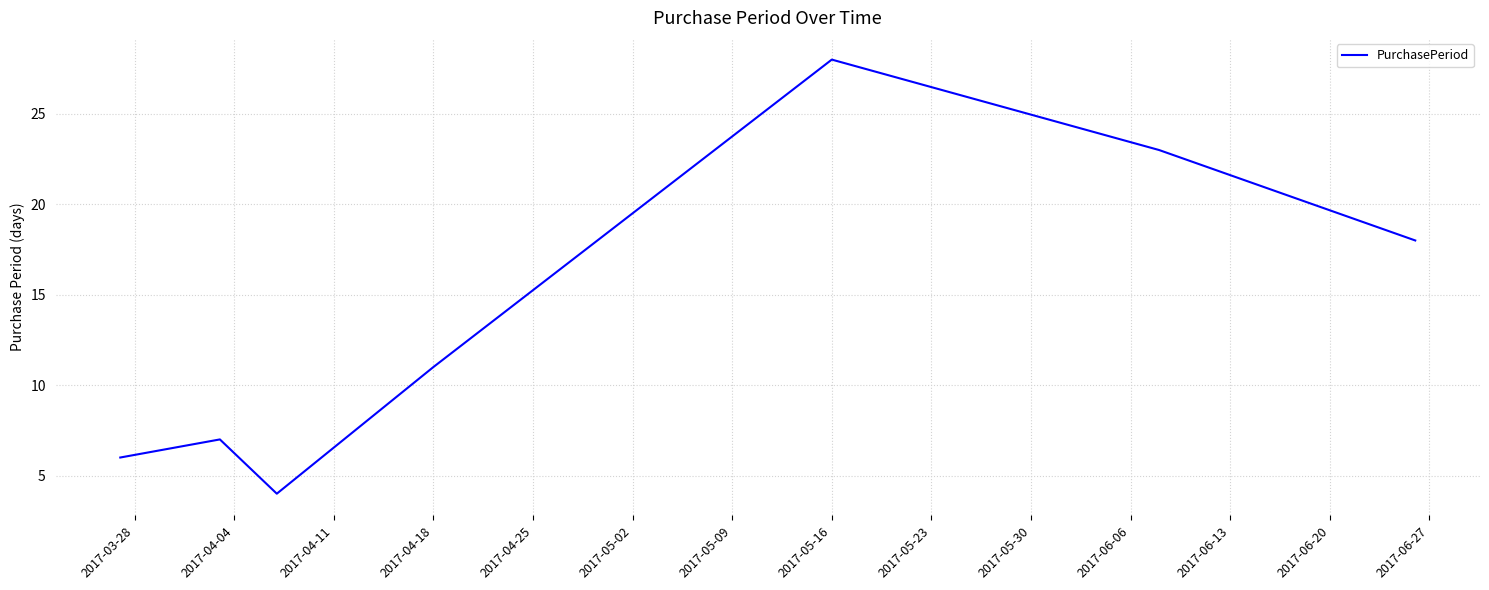

What is the smallest value displayed?

4